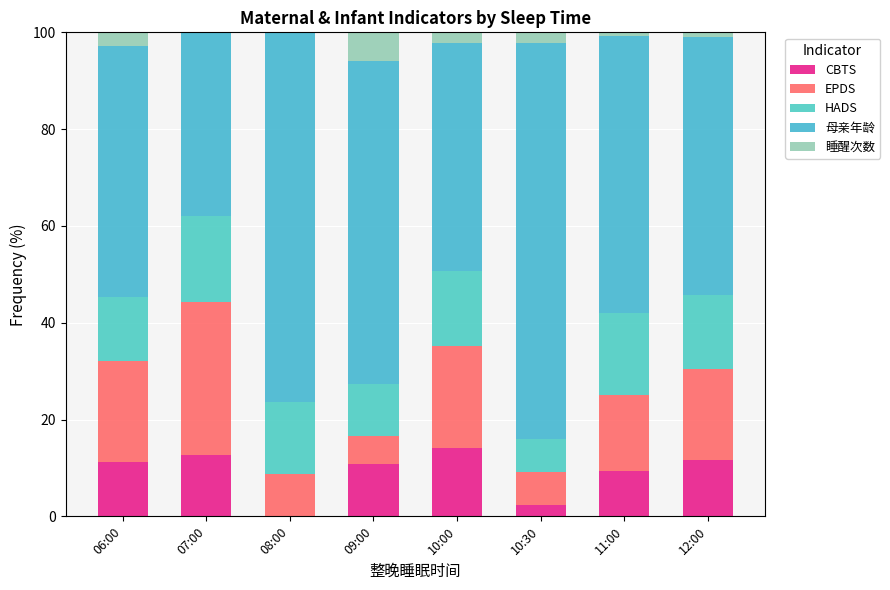

Where is HADS nearest to the value 12?

06:00